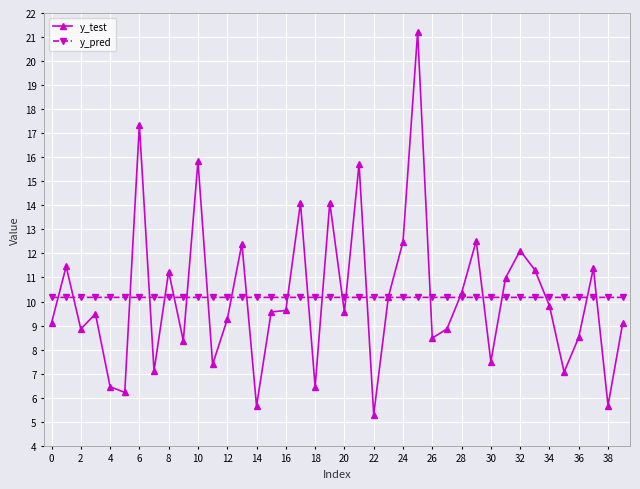

What is the maximum value shown in the chart?

21.2